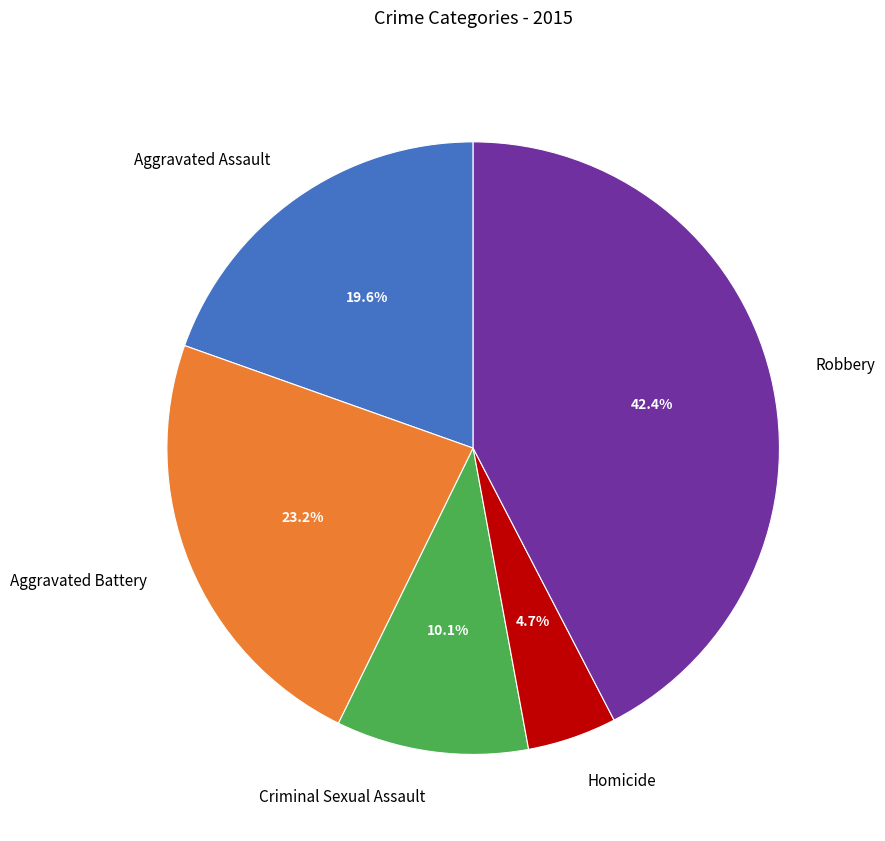

What is the total percentage of Aggravated Assault and Robbery?

62.0%